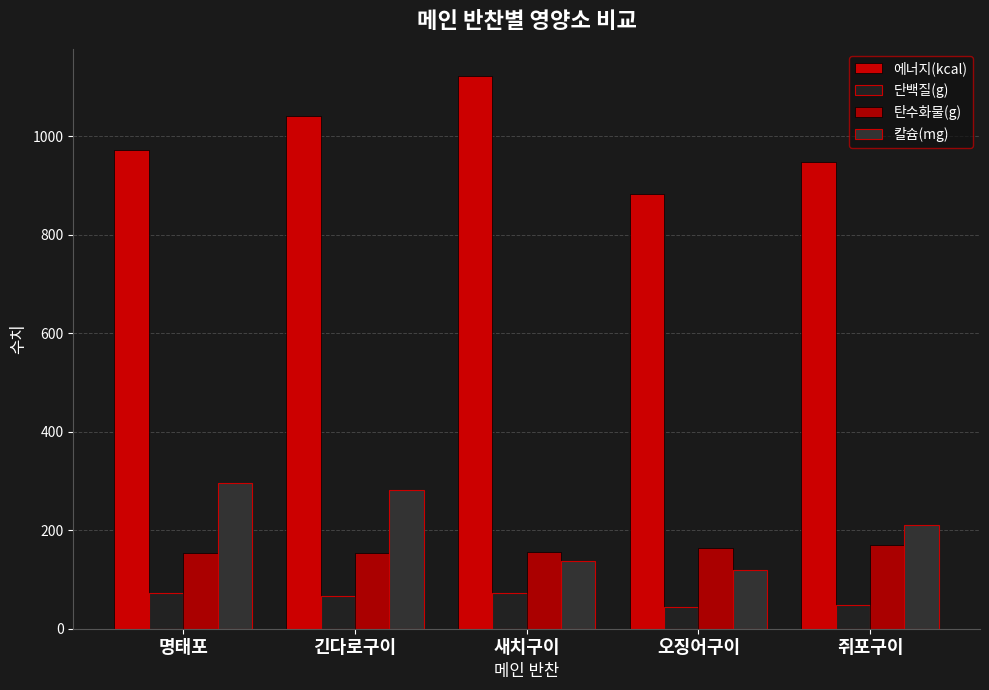

At how many categories does at least one series exceed 570?

5